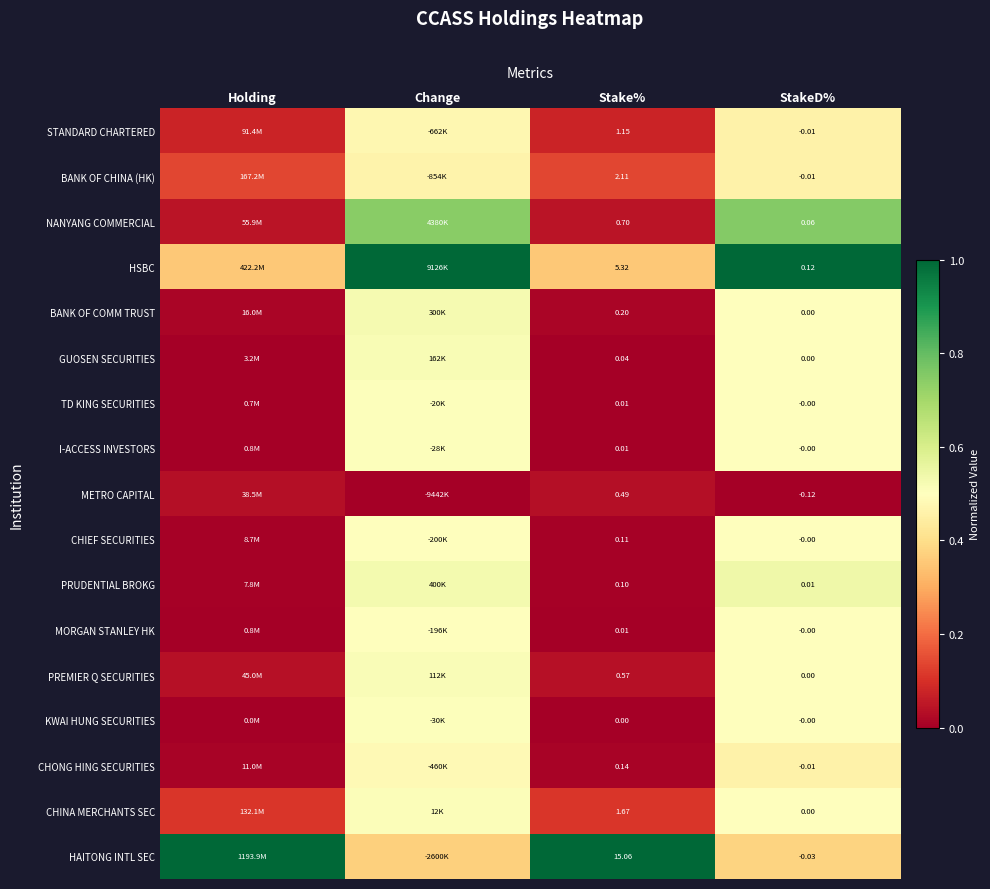

Is the value of HAITONG INTL SEC at StakeD% greater than the value of I-ACCESS INVESTORS at StakeD%?

No